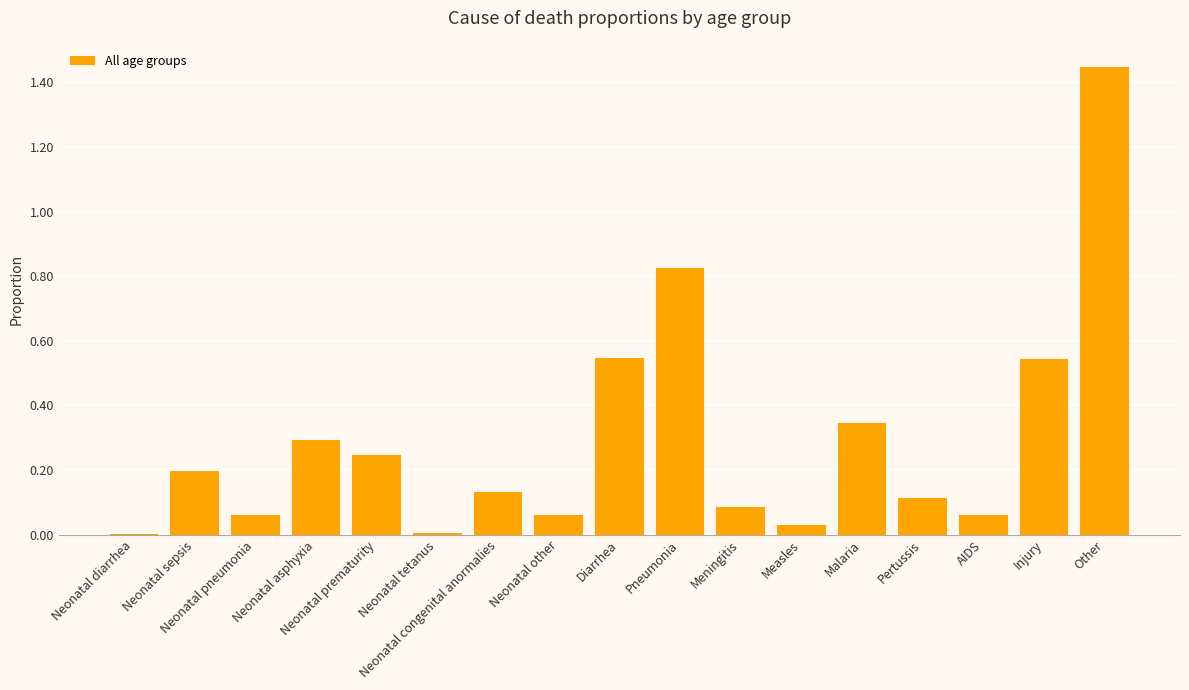

Are the bars horizontal?

No